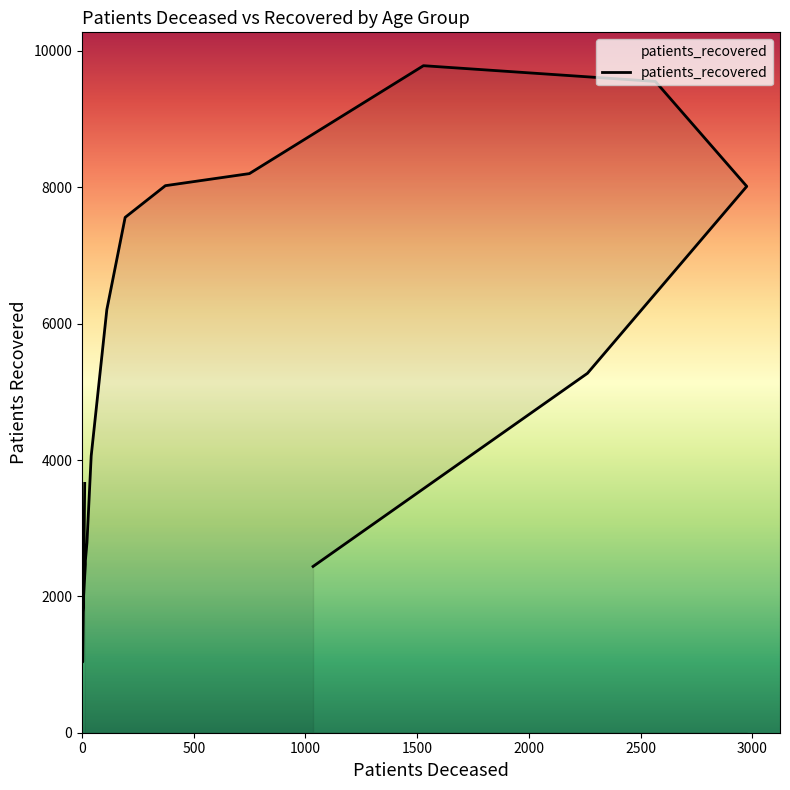

What is the change in value from <20 to 40 - 44?

-872